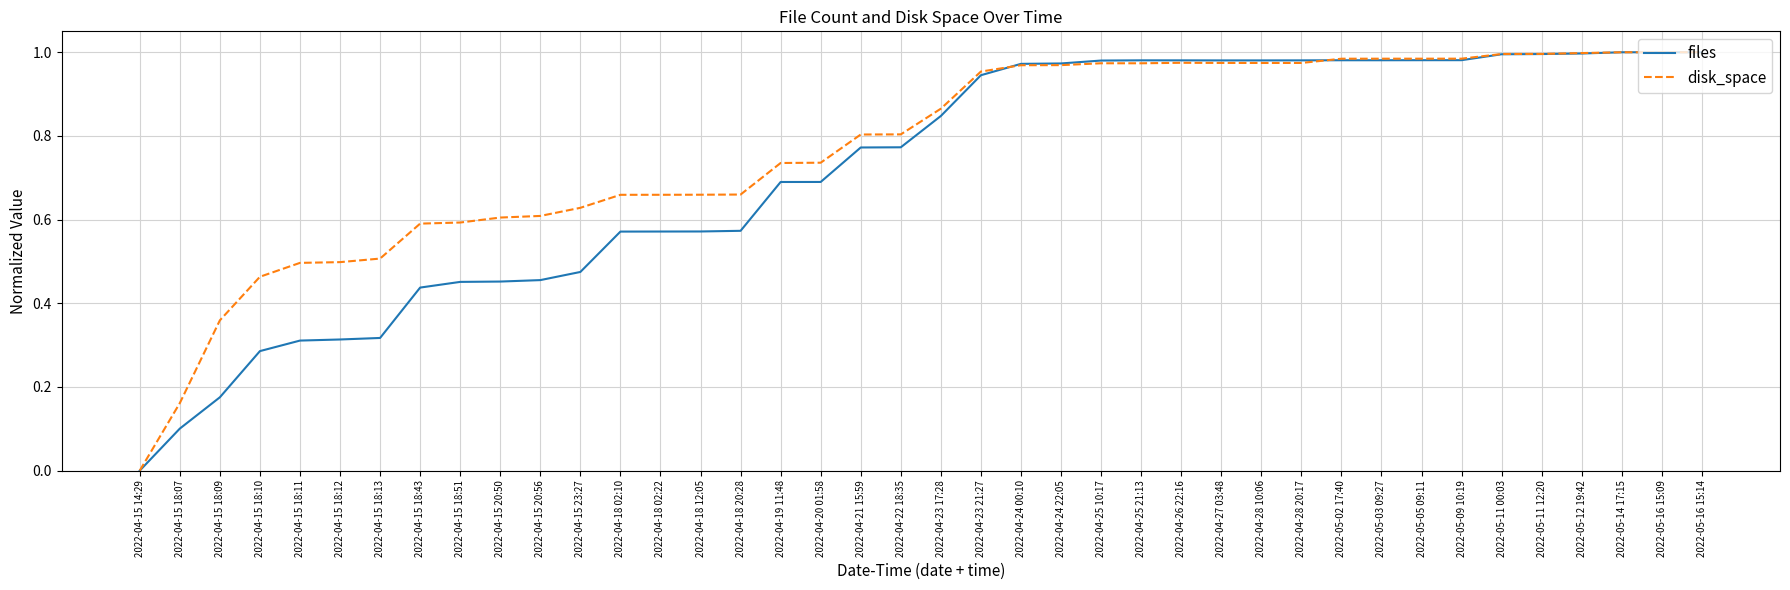

Rank the series at 2022-04-15 18:07 from lowest to highest value.

files, disk_space